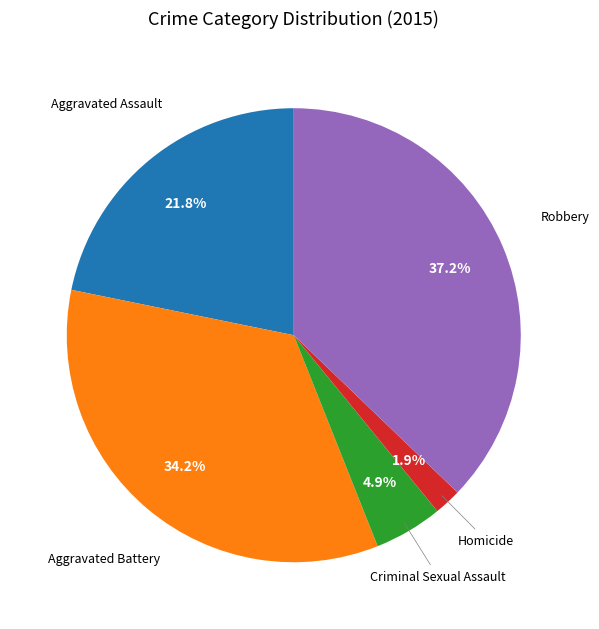

True or false: Aggravated Battery accounts for 43% of the total.

False